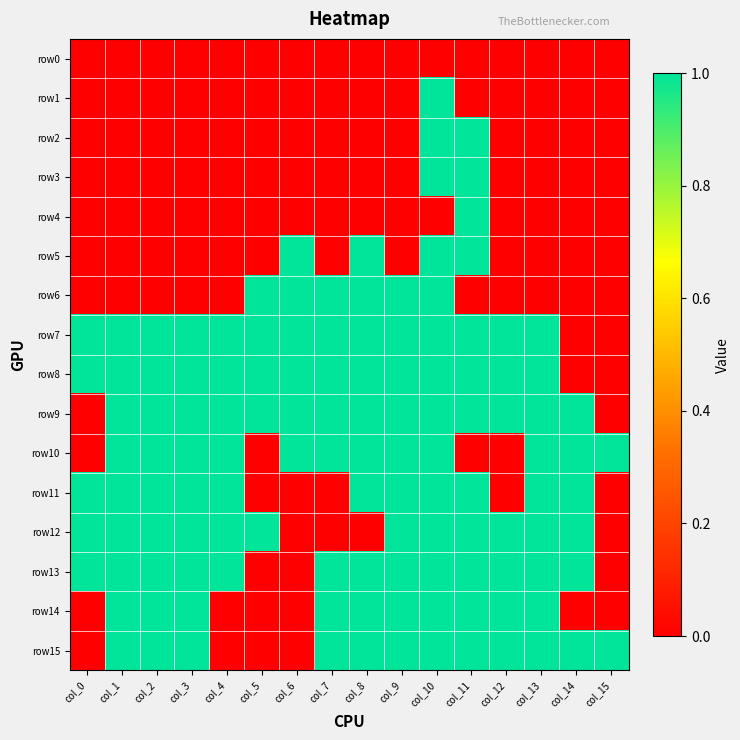

Which series changed the most between col_3 and col_5?

row6